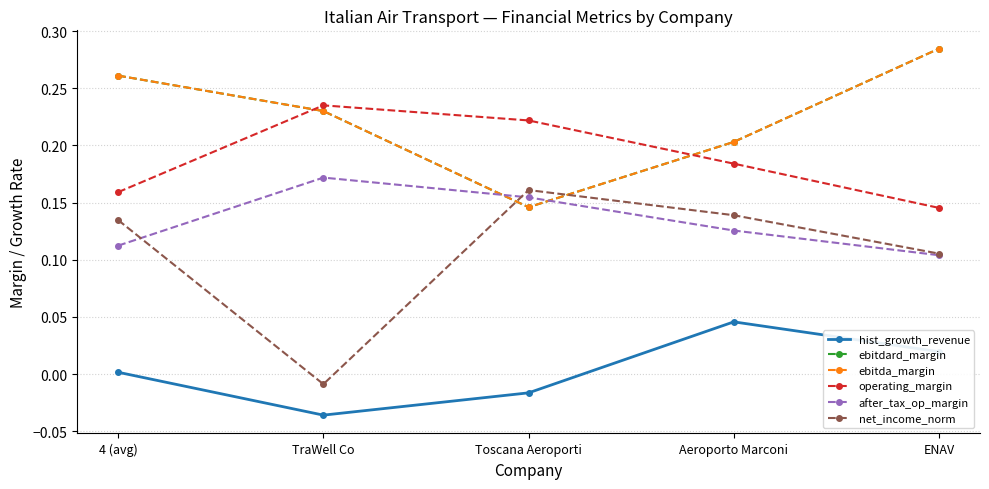

What is the total value across all series at Aeroporto Marconi?

0.9